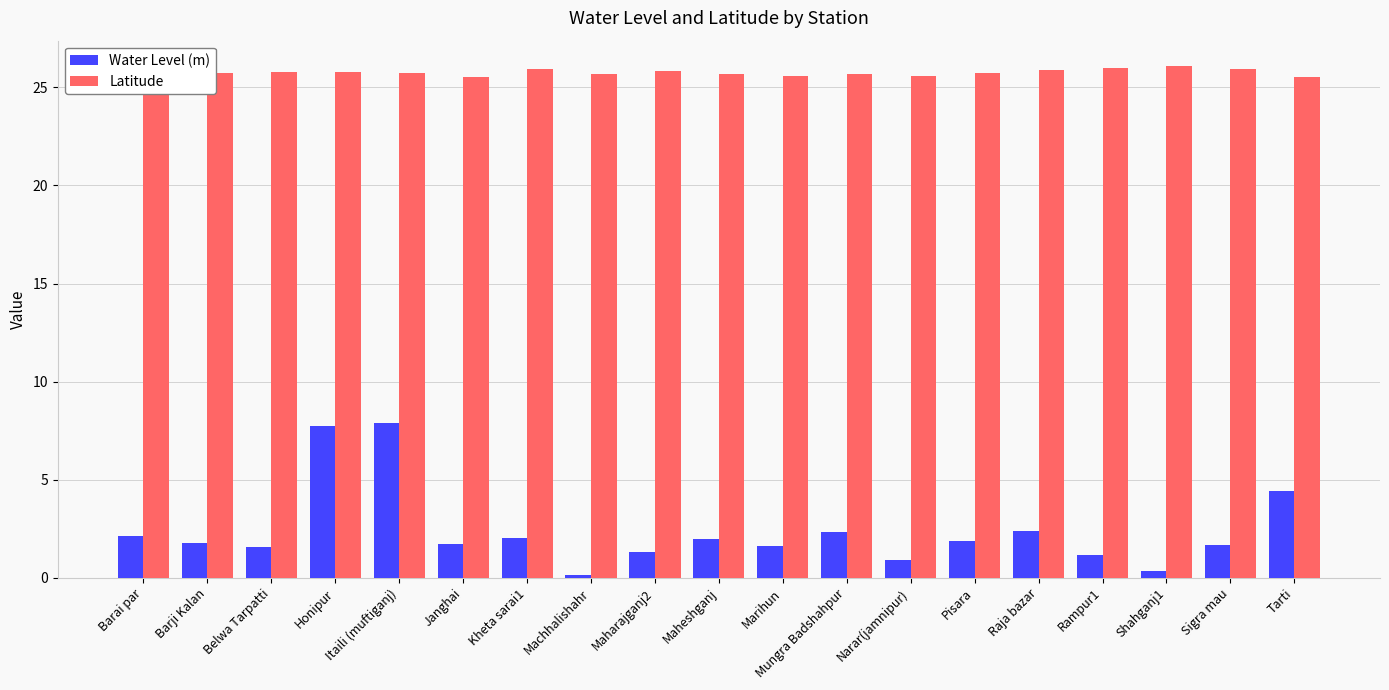

Which series has the widest spread of values?

Water Level (m)